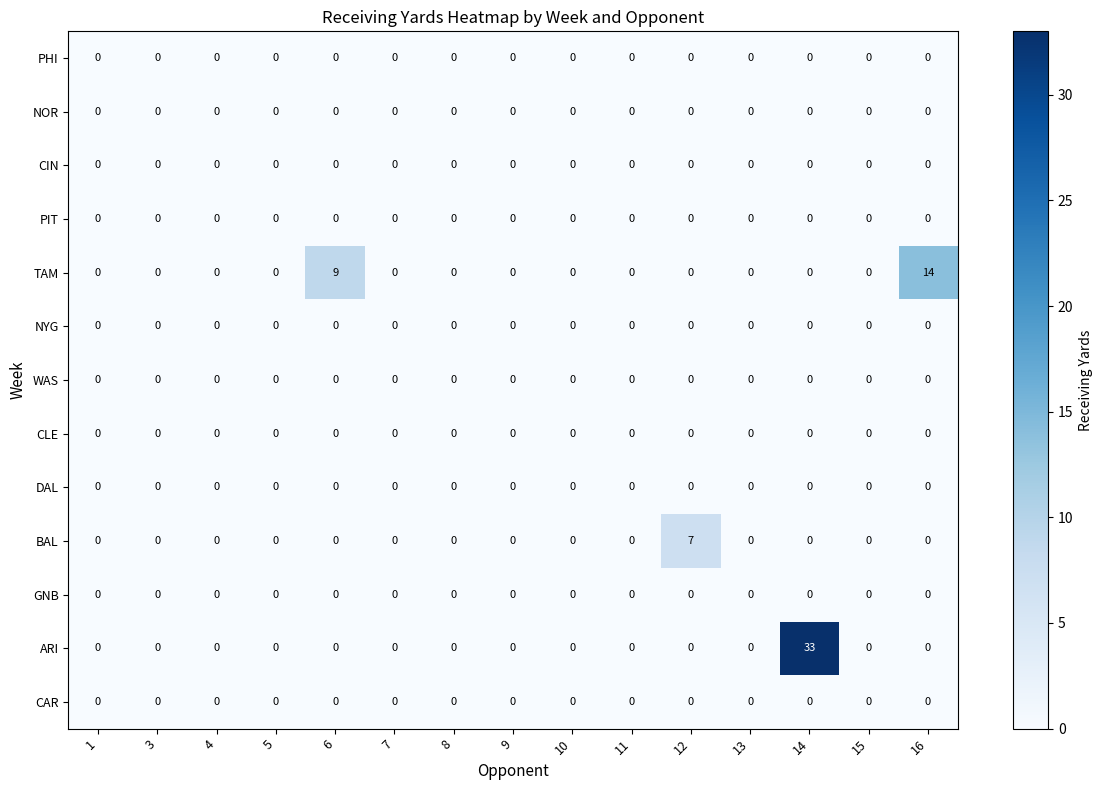

How many categories are shown in the chart?

15